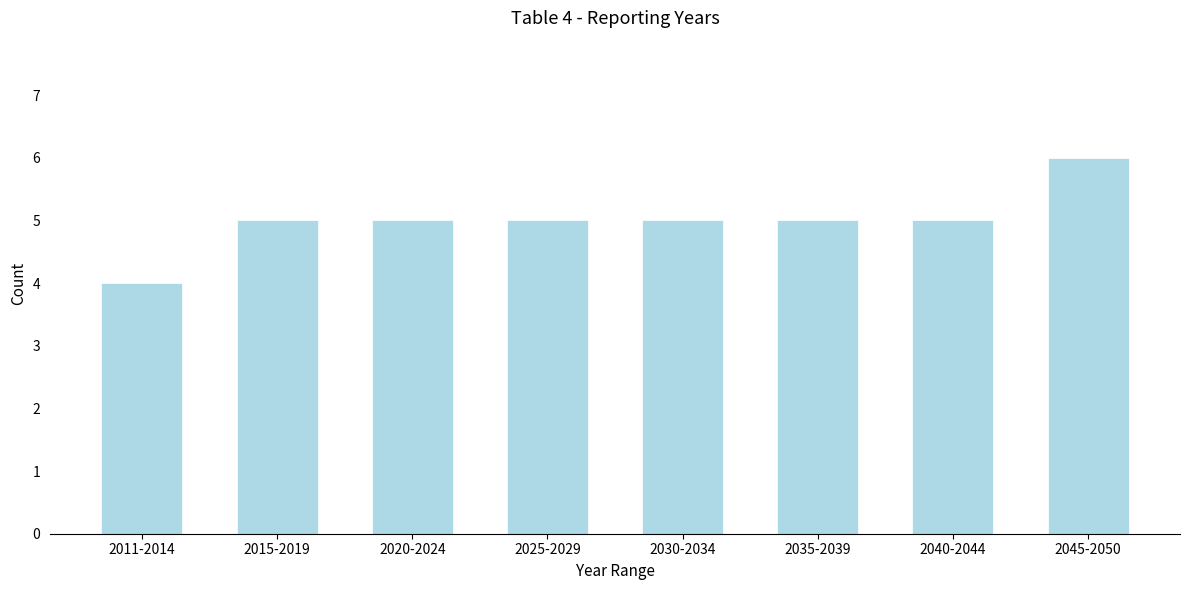

Reading right to left, transcribe all the data shown in this chart.

6	5	5	5	5	5	5	4